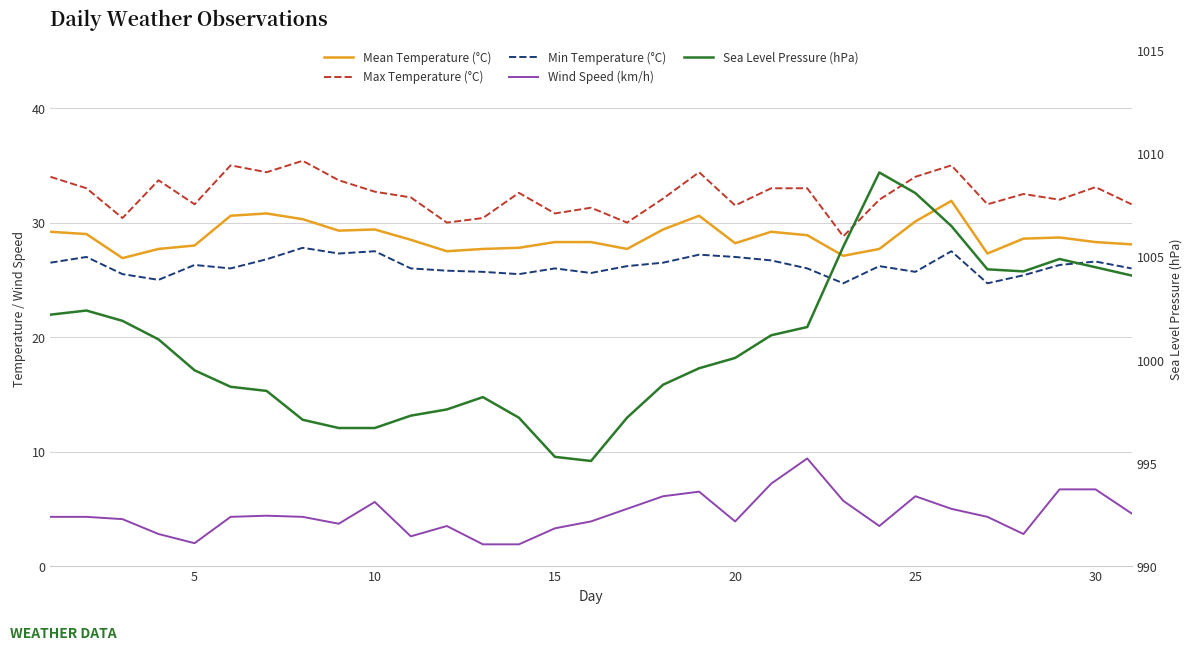

The value of Sea Level Pressure (hPa) at 11 is 1650.5. True or false?

False